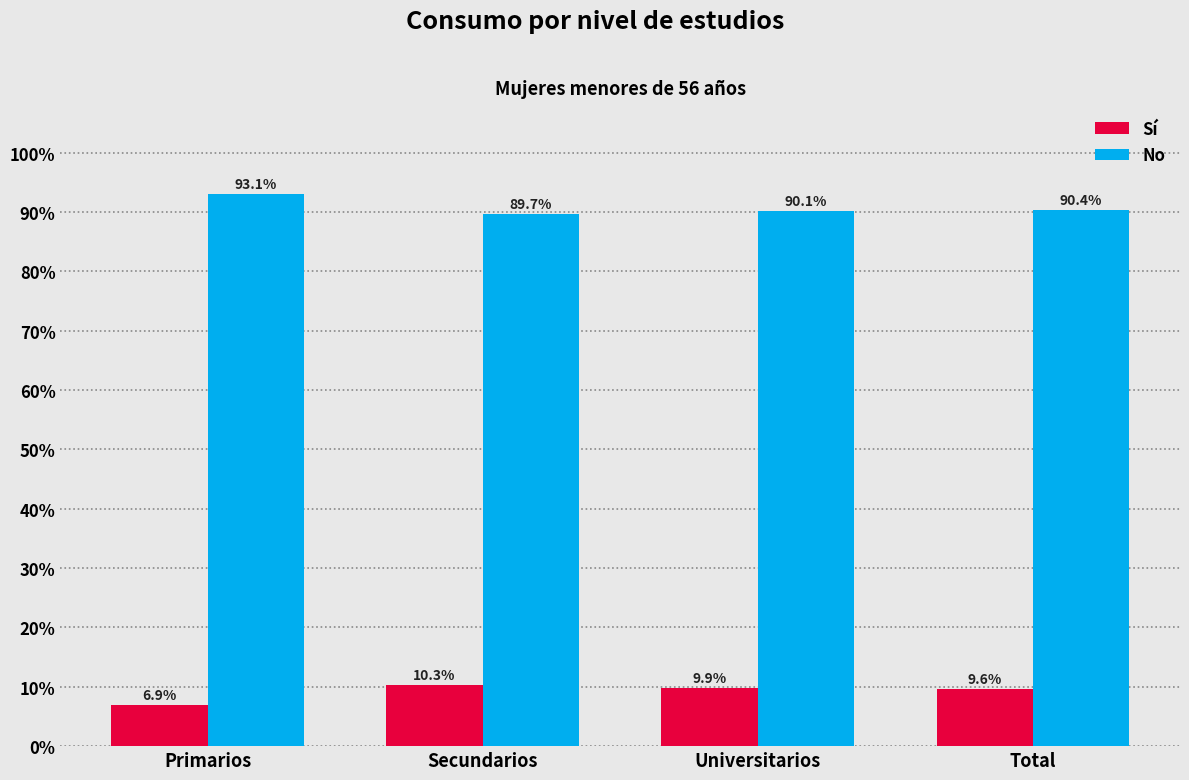

What are all the series names shown in the legend?

Sí, No